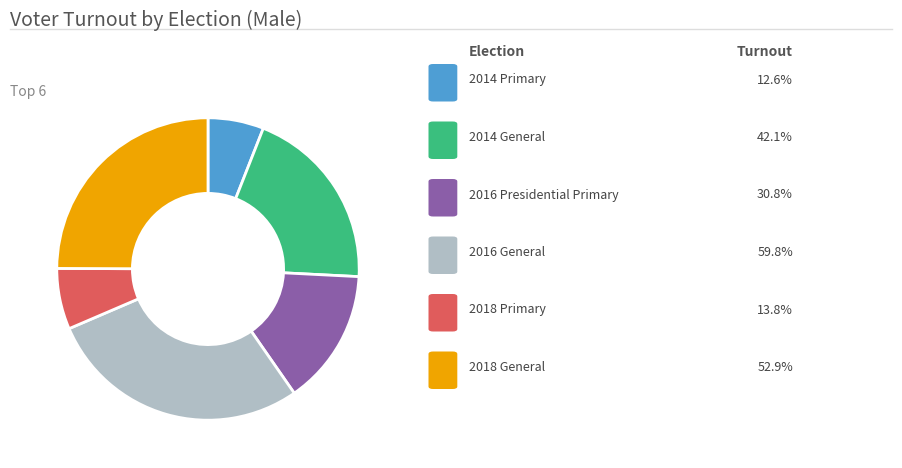

Does any single category account for the majority?

No